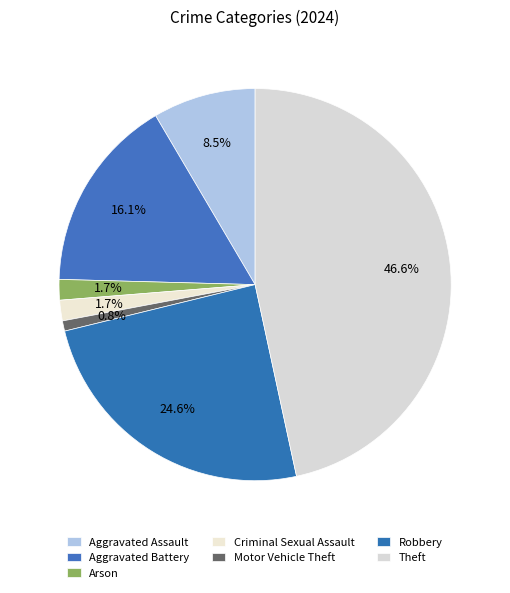

The Aggravated Battery slice represents 16% of the pie. True or false?

True